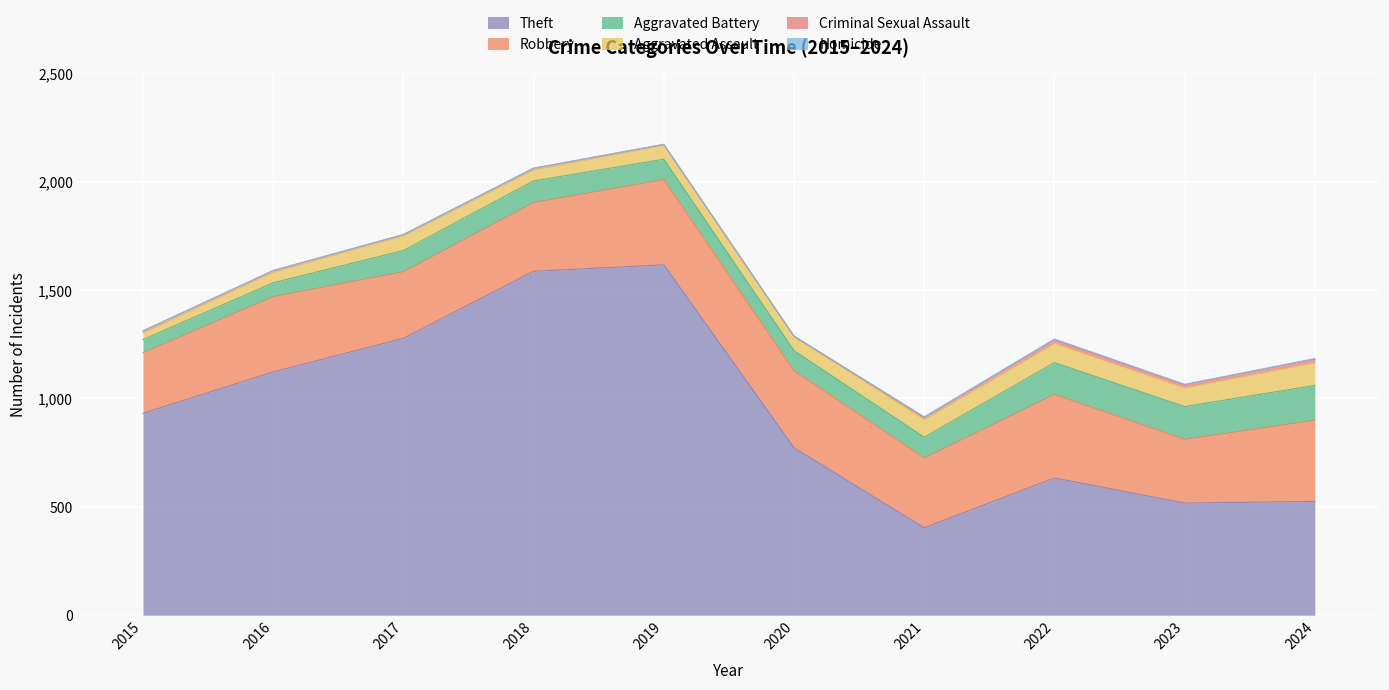

Is it true that Robbery equals 535 at 2024?

False